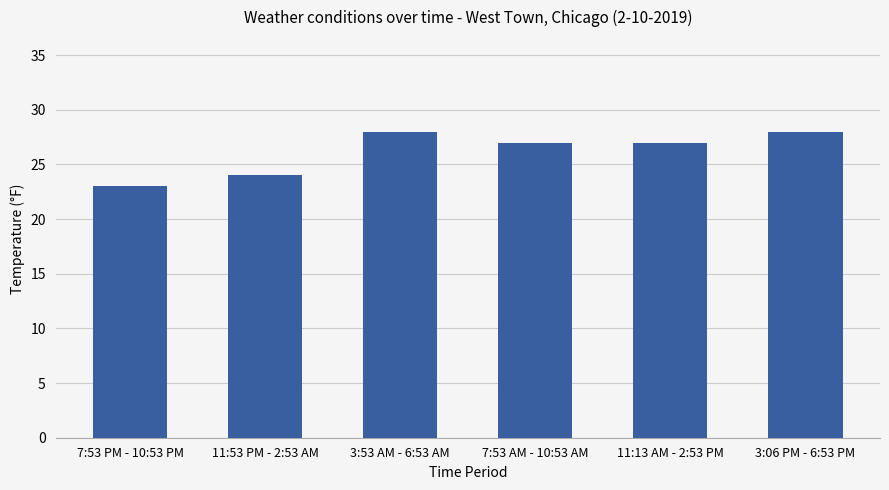

Where does the data first go above 27?

3:53 AM - 6:53 AM